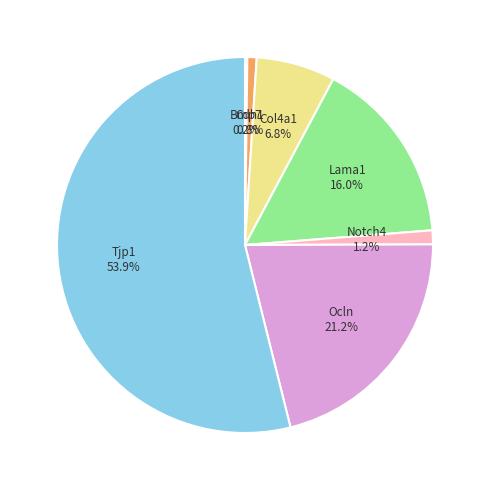

To the nearest percent, what is the difference between the largest and smallest slice percentages?

54%